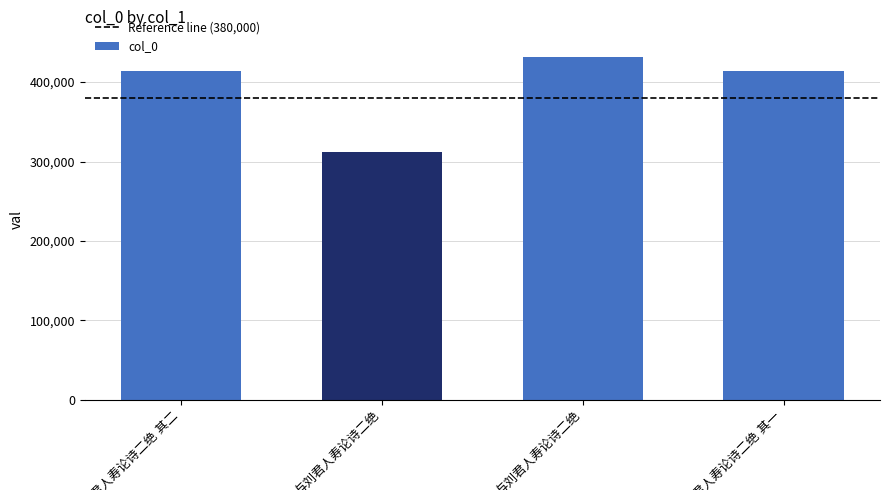

How many bars are there in total?

4